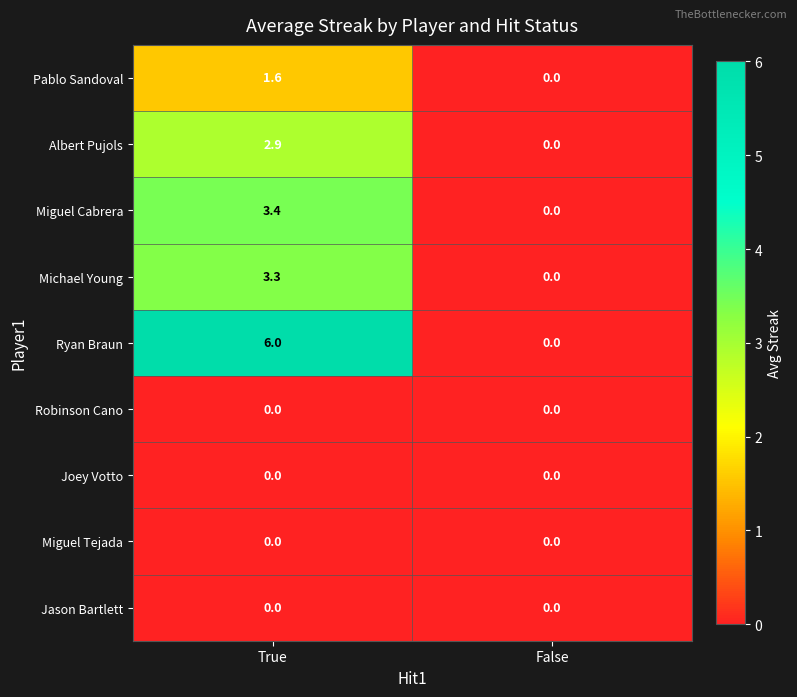

At which category is the sum across all series the highest?

True